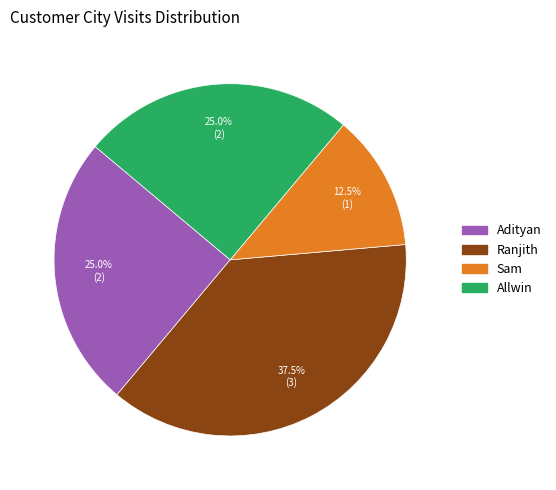

Between Adityan and Sam, which is larger?

Adityan